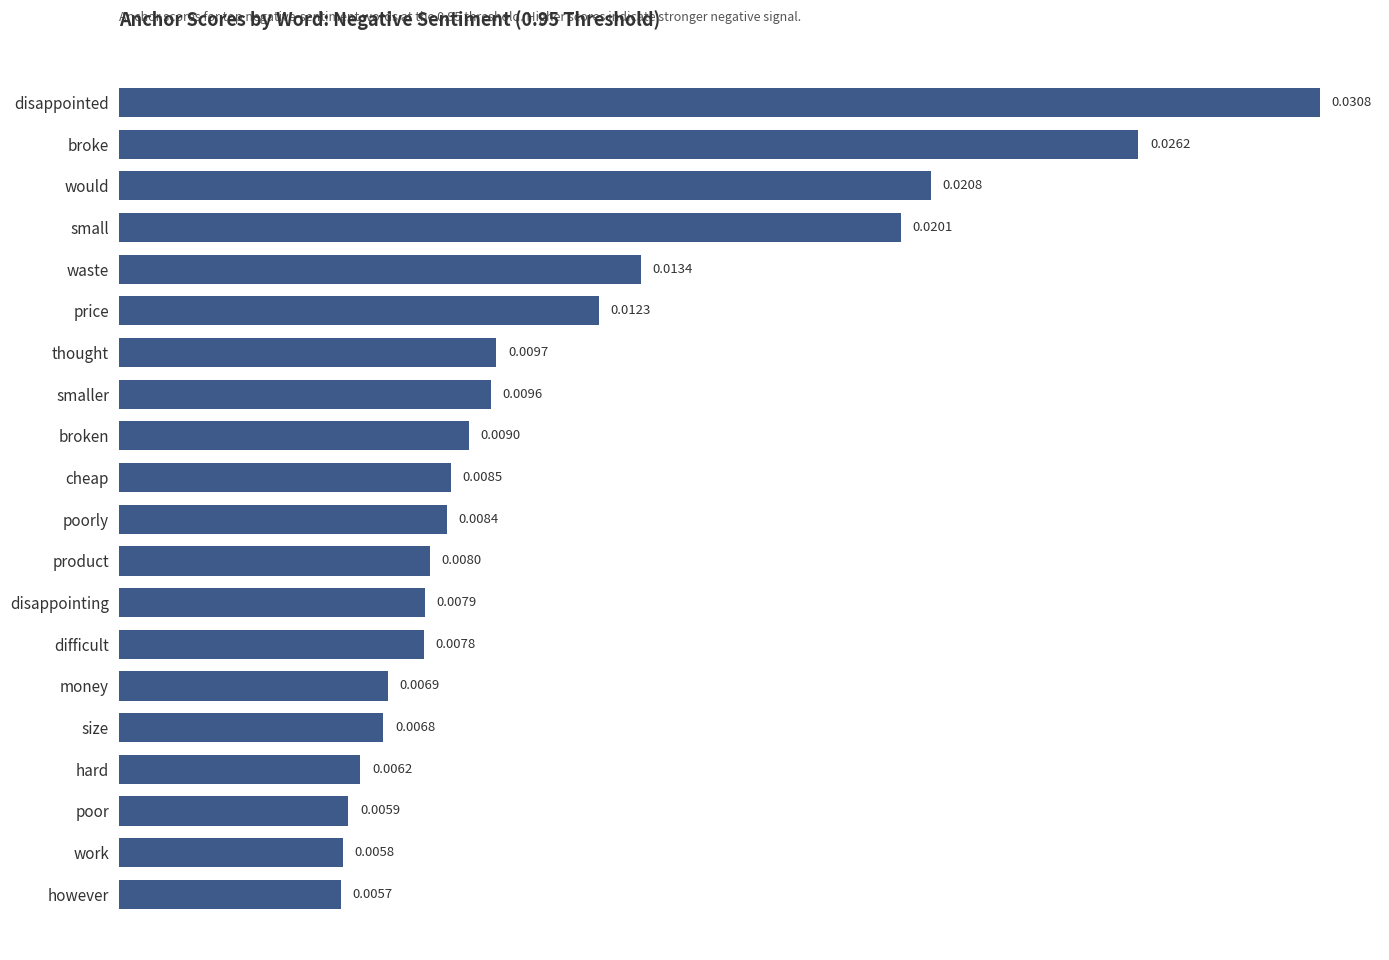

Where is the data nearest to the value 0?

however